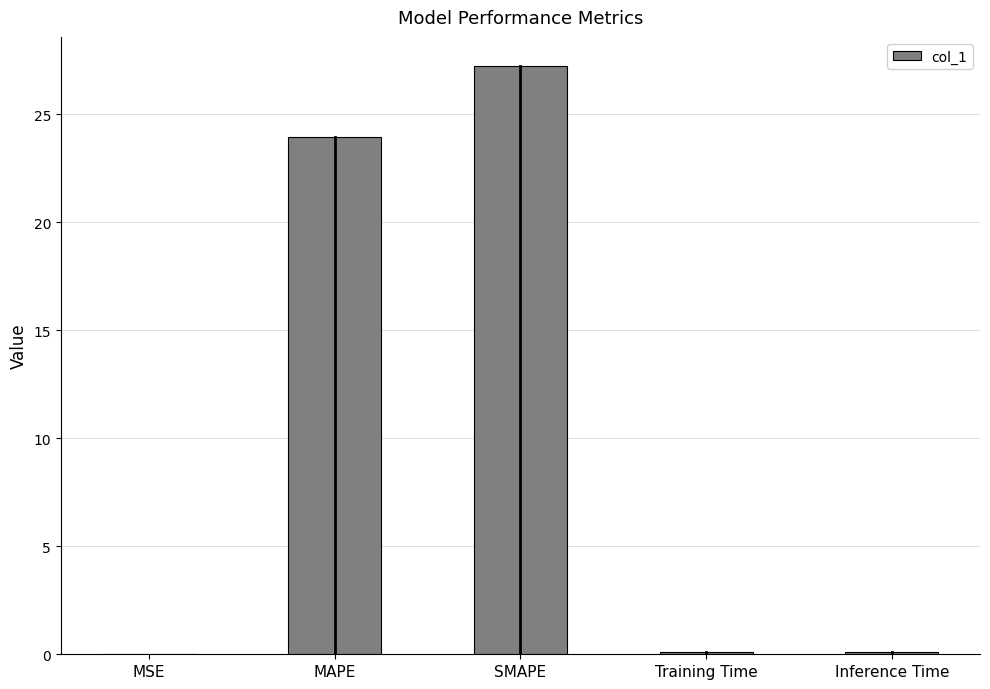

Which label corresponds to the largest value in the chart?

SMAPE